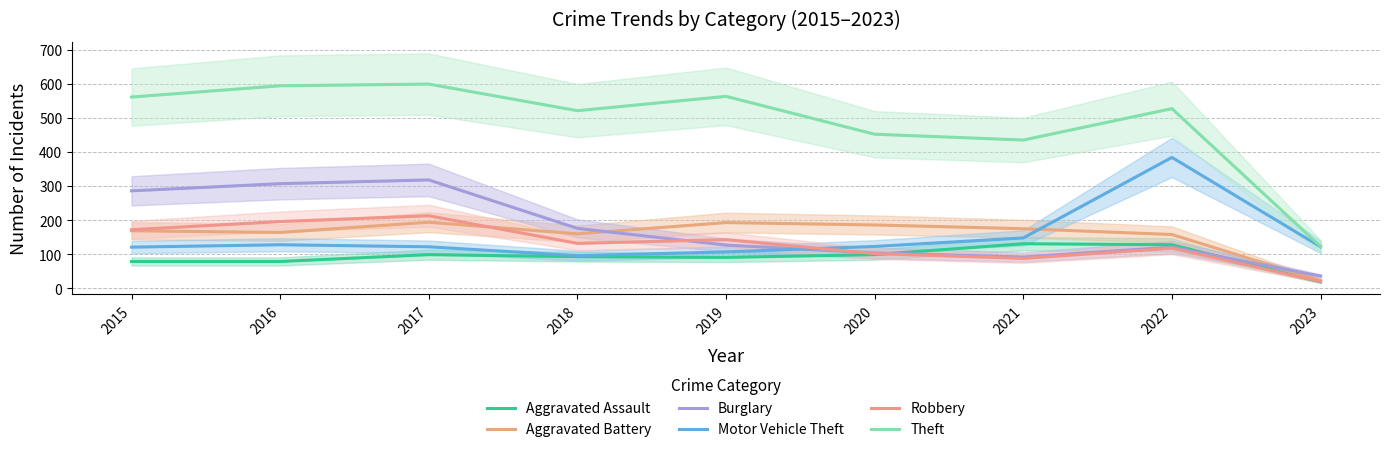

How many lines are shown in the chart?

6